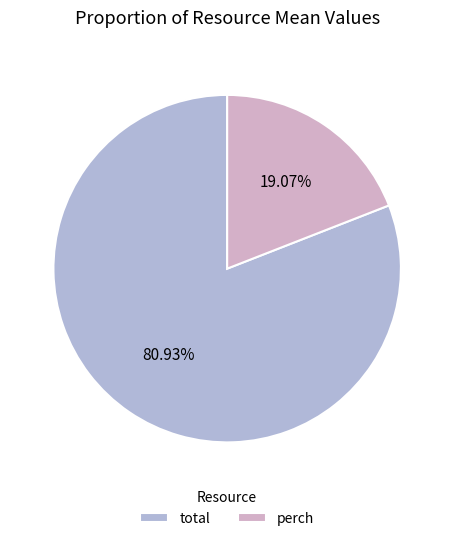

What portion of the pie excludes total?

19.1%